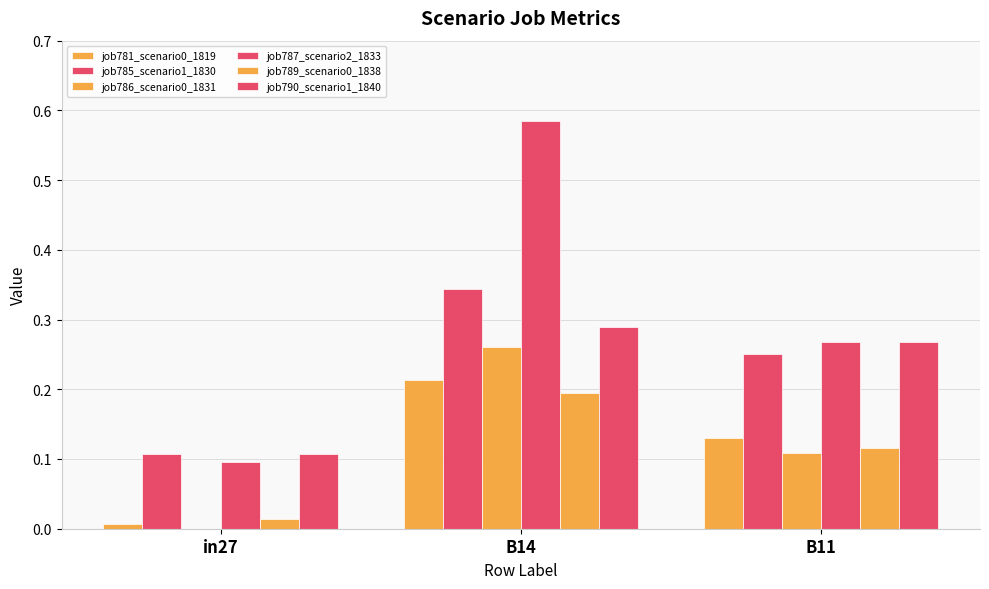

How many data points does each series have?

3